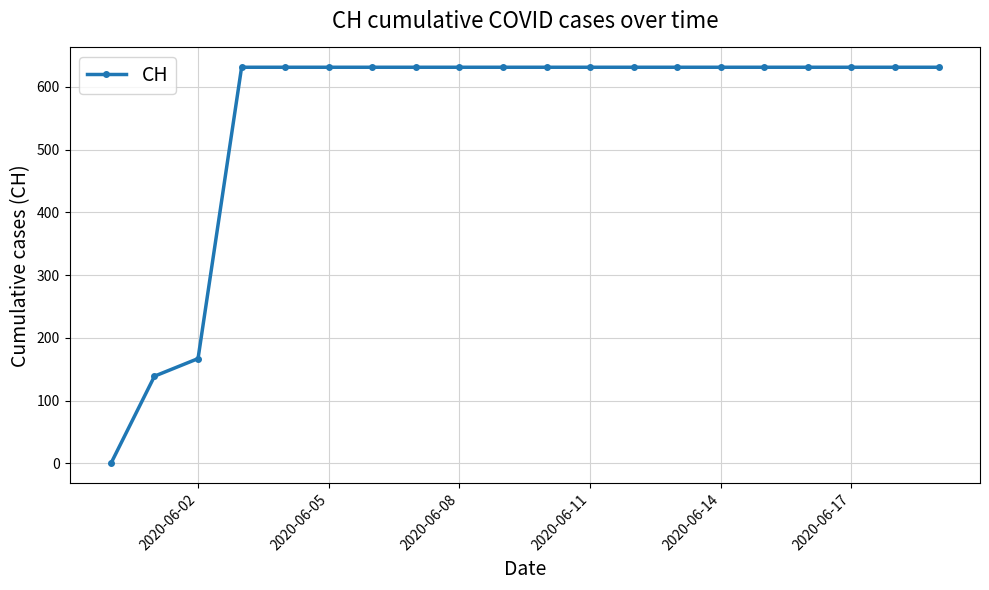

What is the value of the 10th point from the left?

631